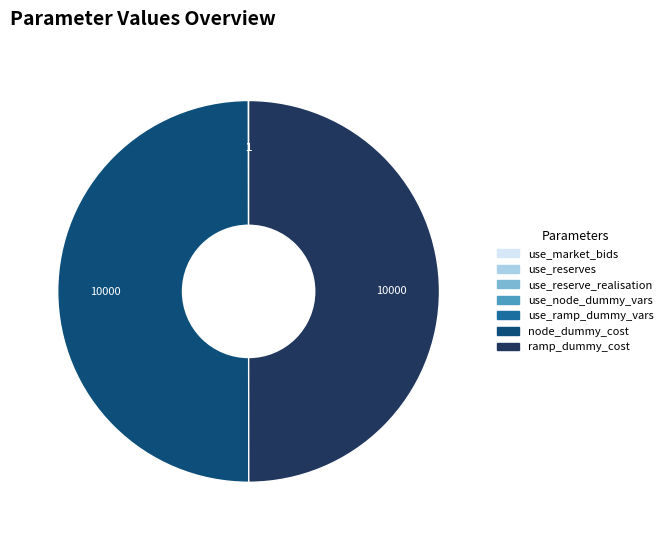

True or false: node_dummy_cost accounts for 45% of the total.

False